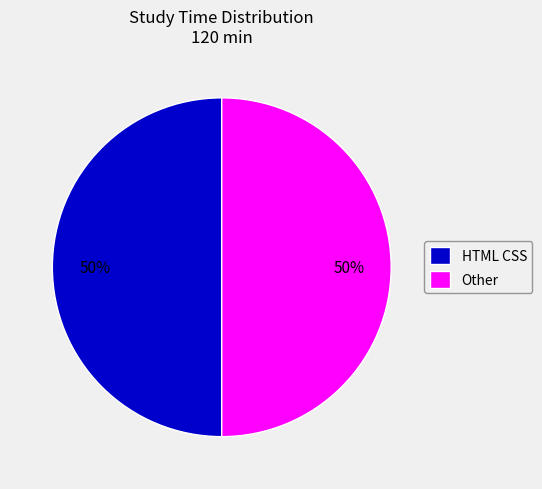

Do HTML CSS and Other together represent more than half of the pie?

Yes